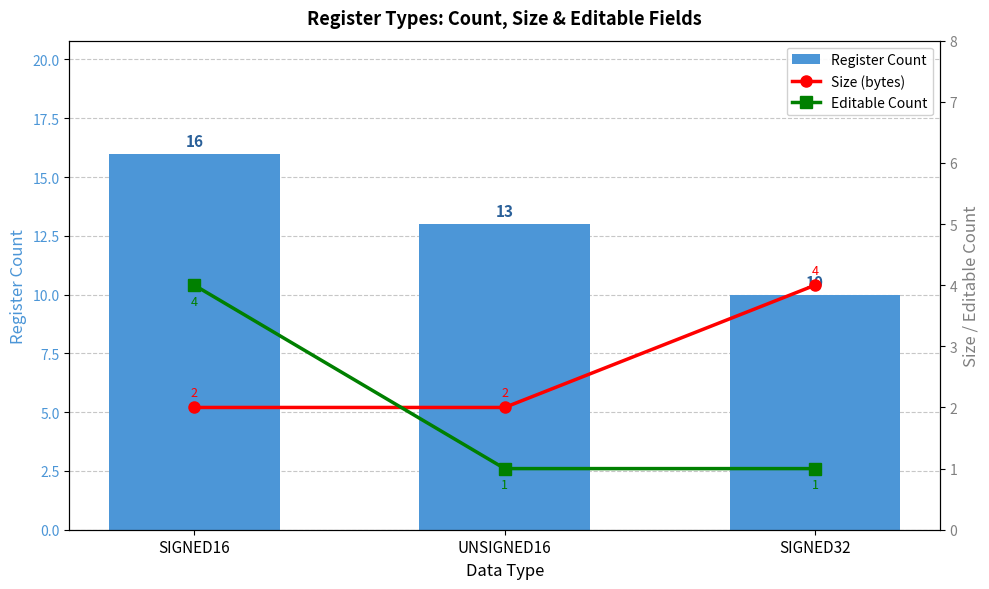

At which label is Size (bytes) closest to 3?

SIGNED16